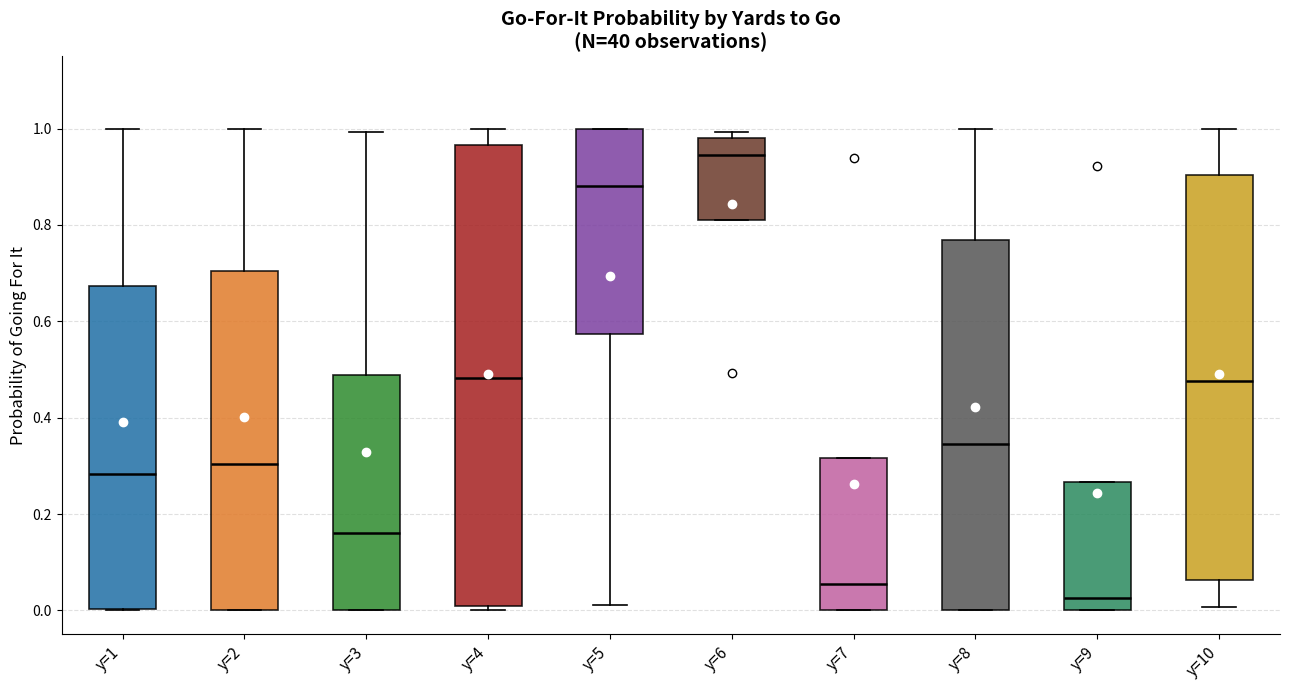

Which box's median line is the highest?

y=6